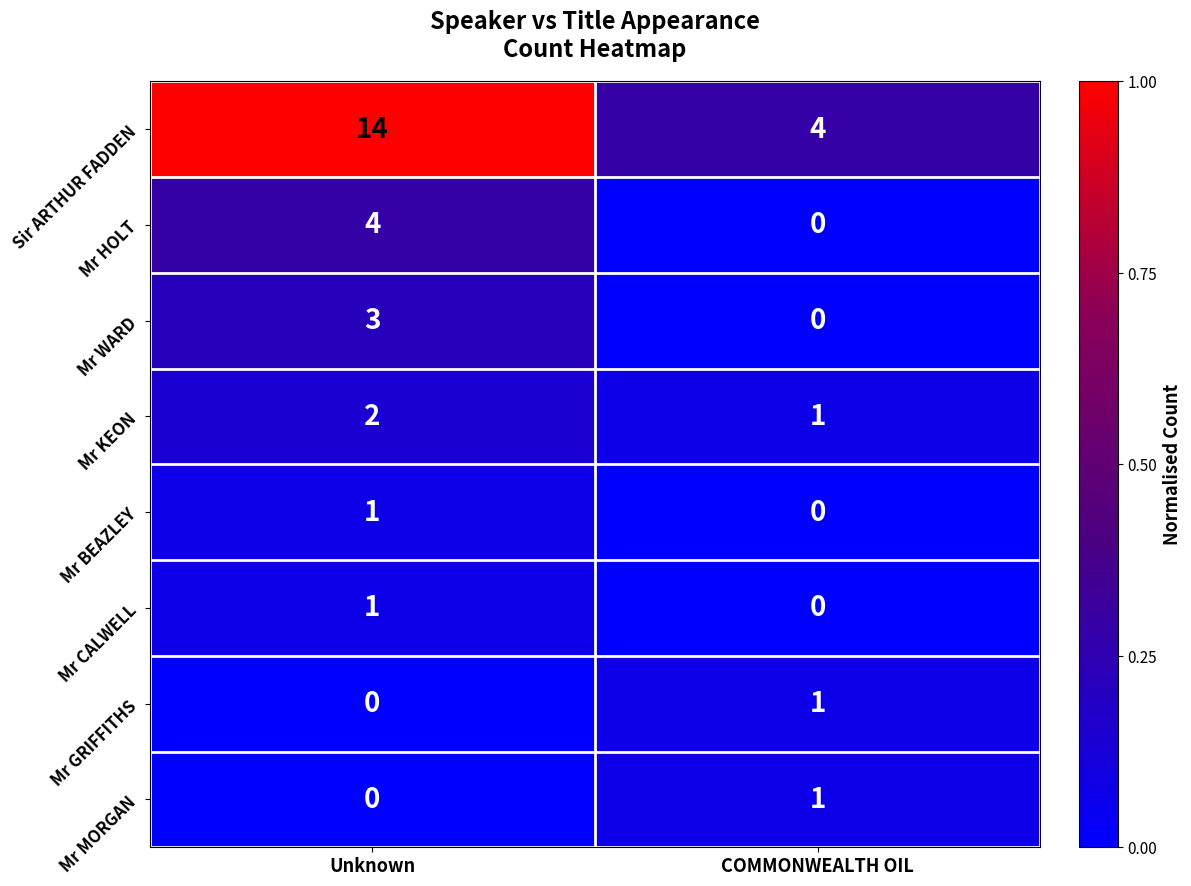

Which series has the largest total across all categories?

Sir ARTHUR FADDEN